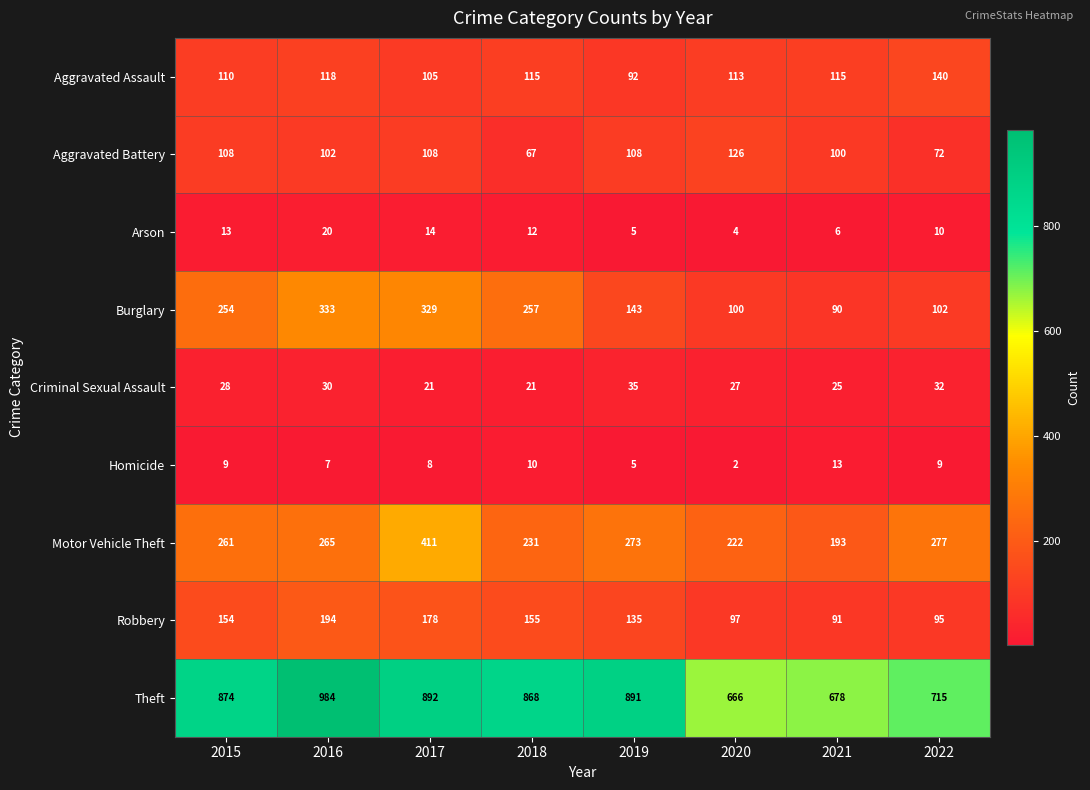

Which series has the widest spread of values?

Theft